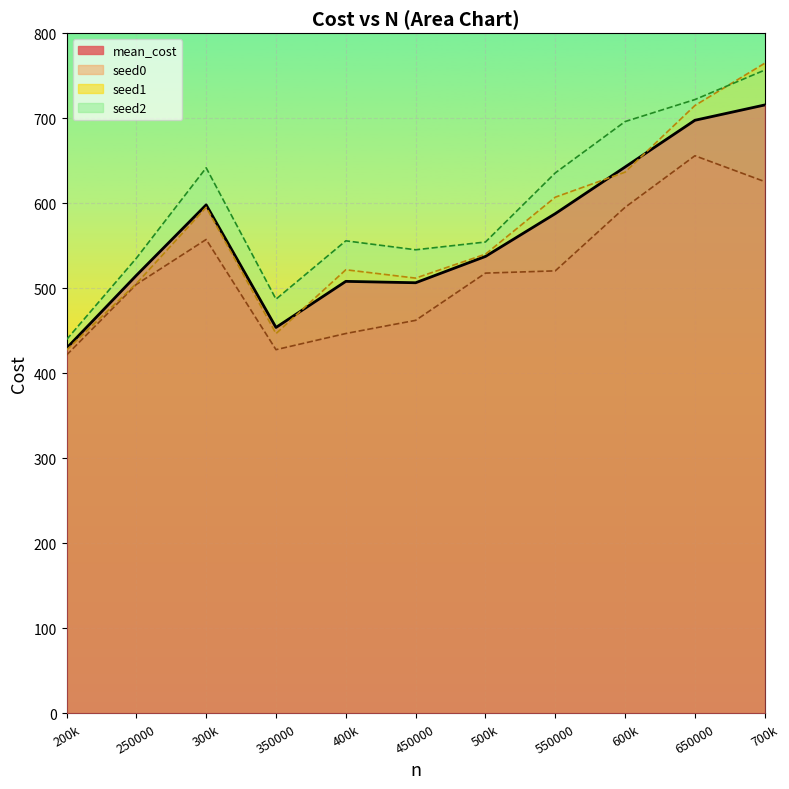

What is the total value across all series at 650000?

2790.3